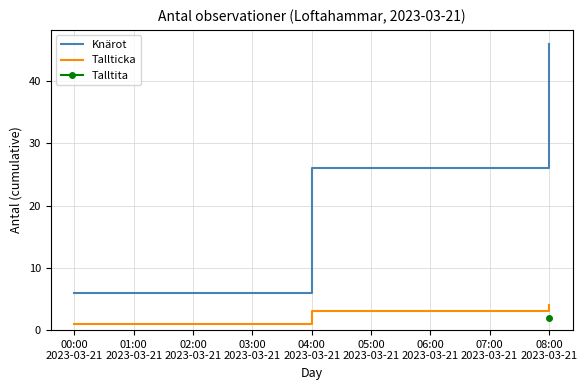

The Knärot series shows 21 at 08:00 2023-03-21. True or false?

False